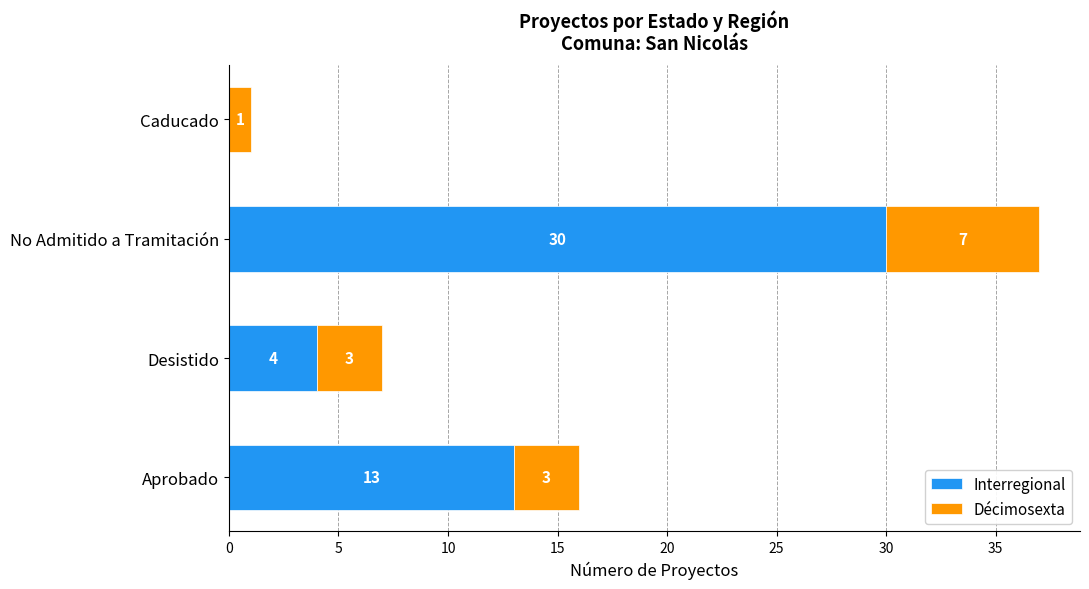

True or false: Interregional has a value of 4 at Desistido.

True